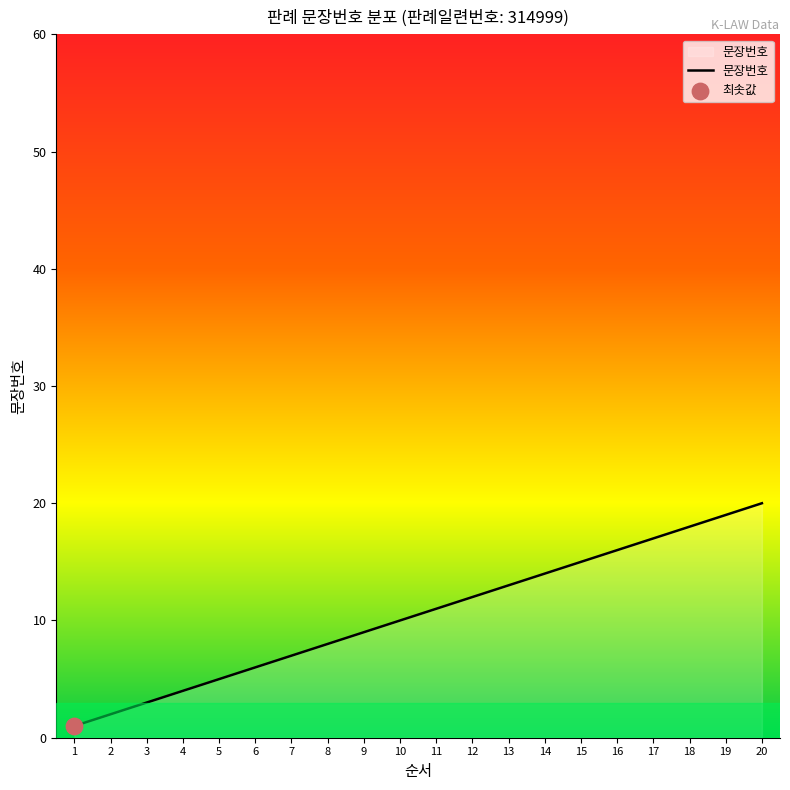

What is the ratio of the value at 2 to the value at 13?

0.2